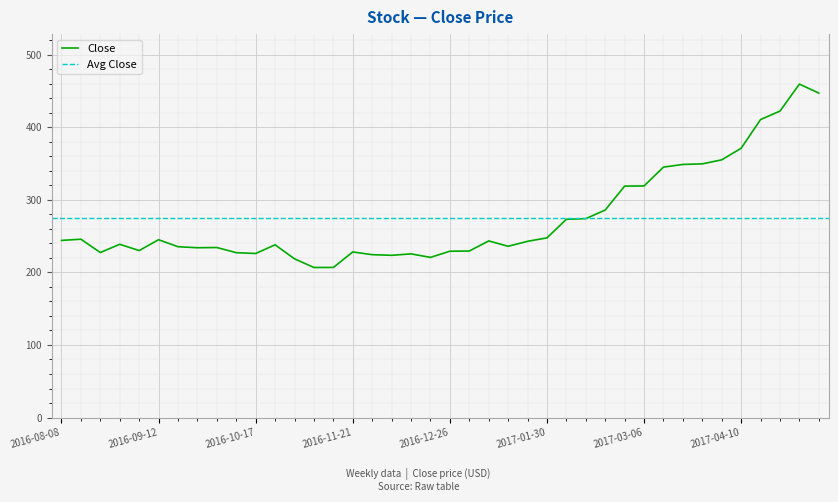

At which category does the data reach its first local valley?

2016-08-22